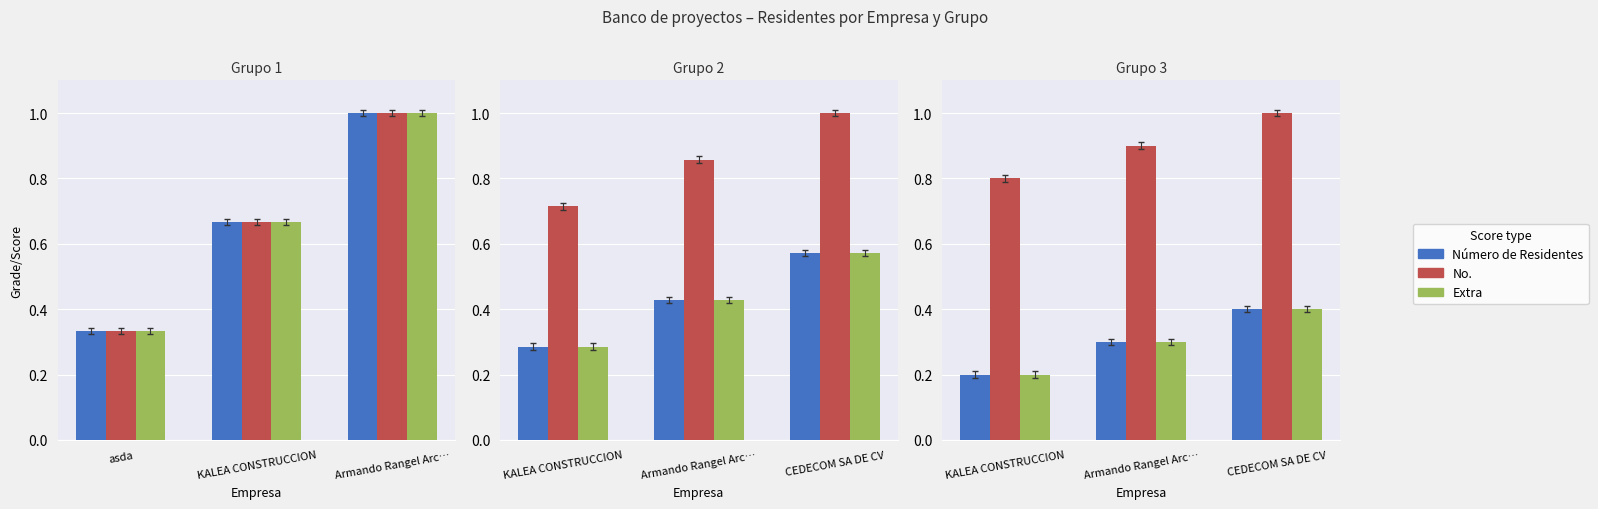

Between CEDECOM SA DE CV and KALEA CONSTRUCCION, which is larger?

CEDECOM SA DE CV